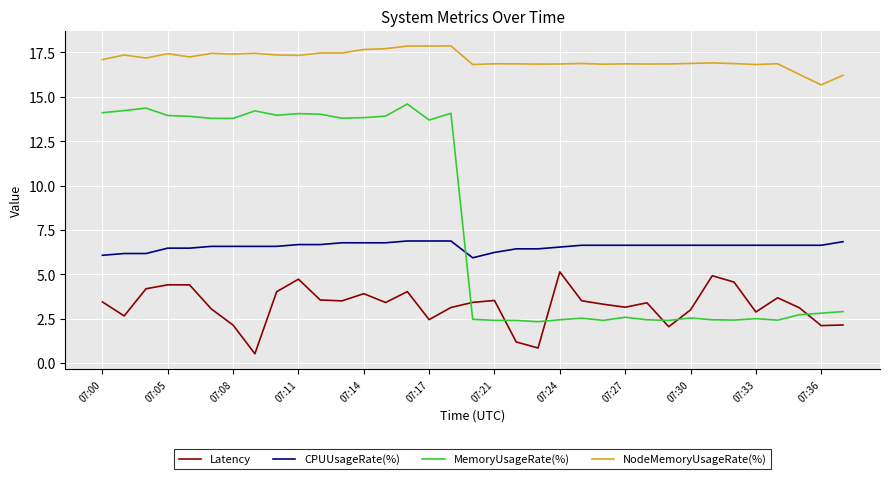

How many lines are shown in the chart?

4